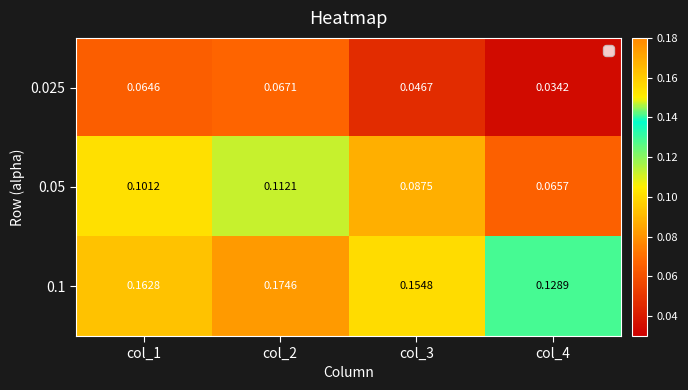

Between col_1 and col_4, which series saw the biggest shift?

0.05